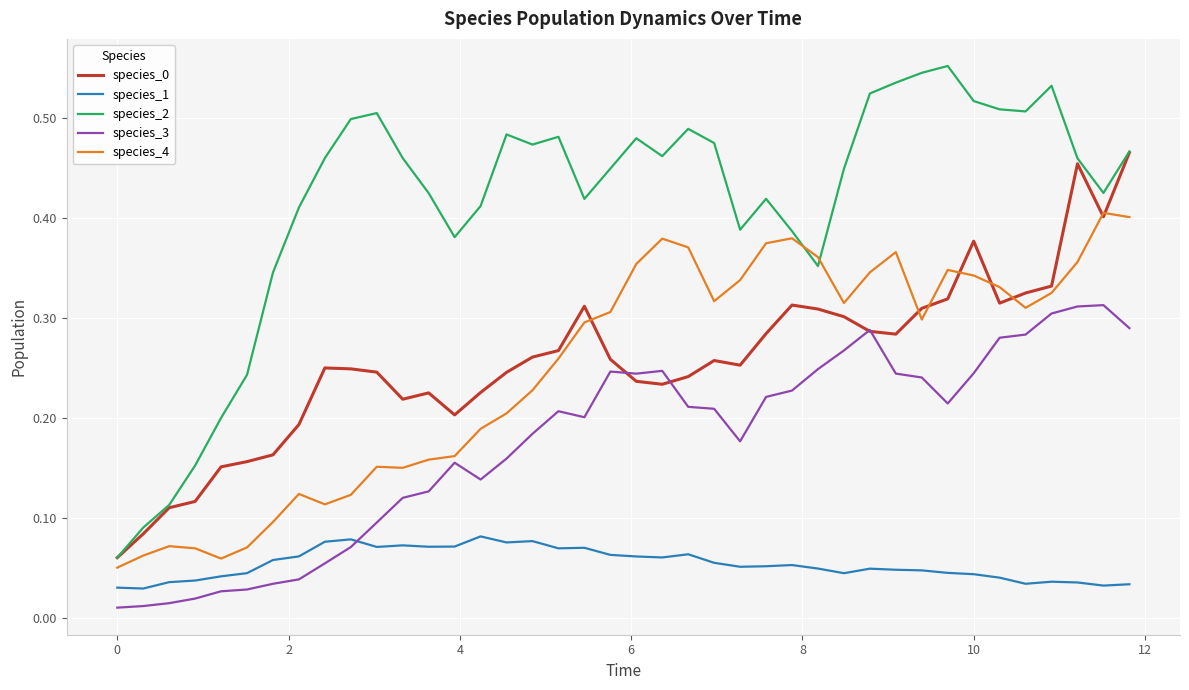

Count the species_1 values in the range 0 to 1.

40